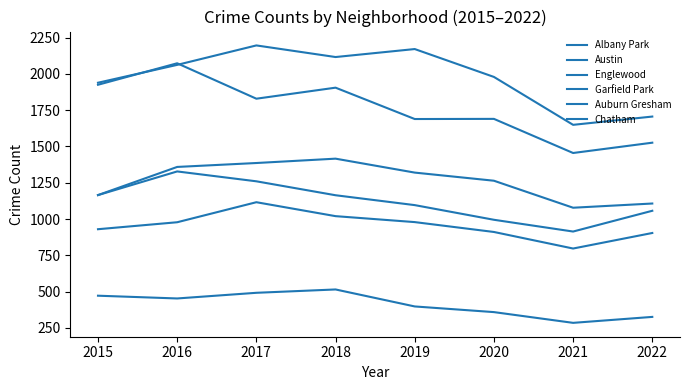

What is the average value of the Austin series?

1977